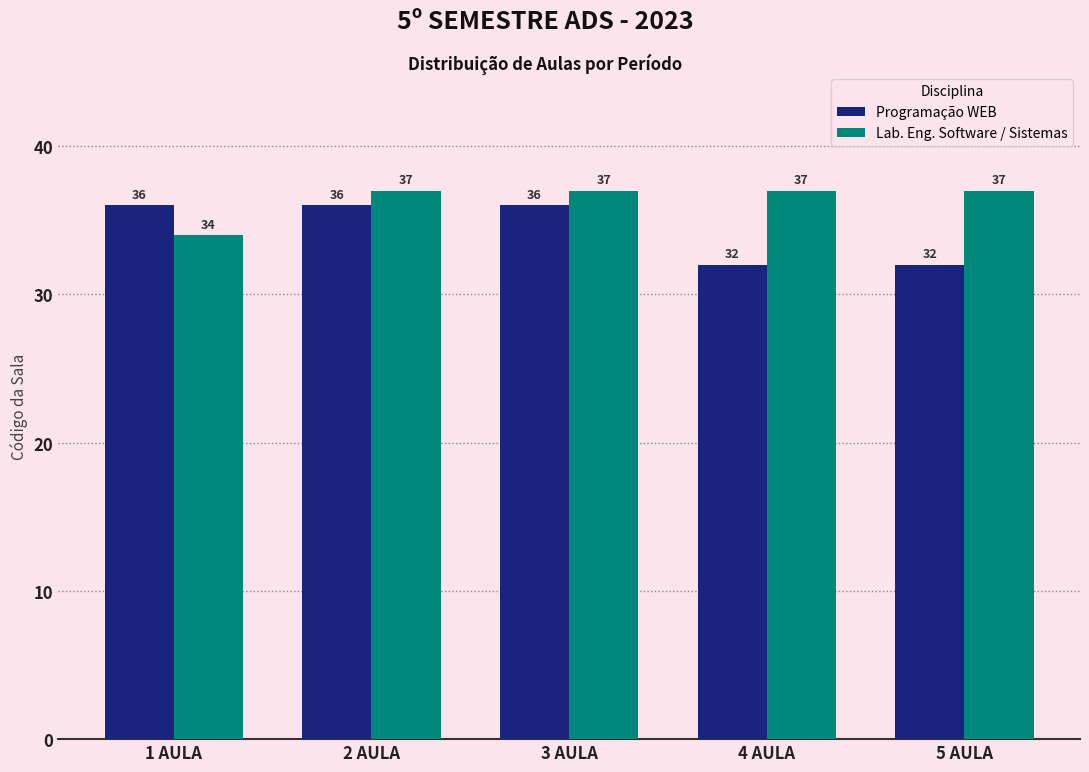

Where is Lab. Eng. Software / Sistemas nearest to the value 35?

1 AULA